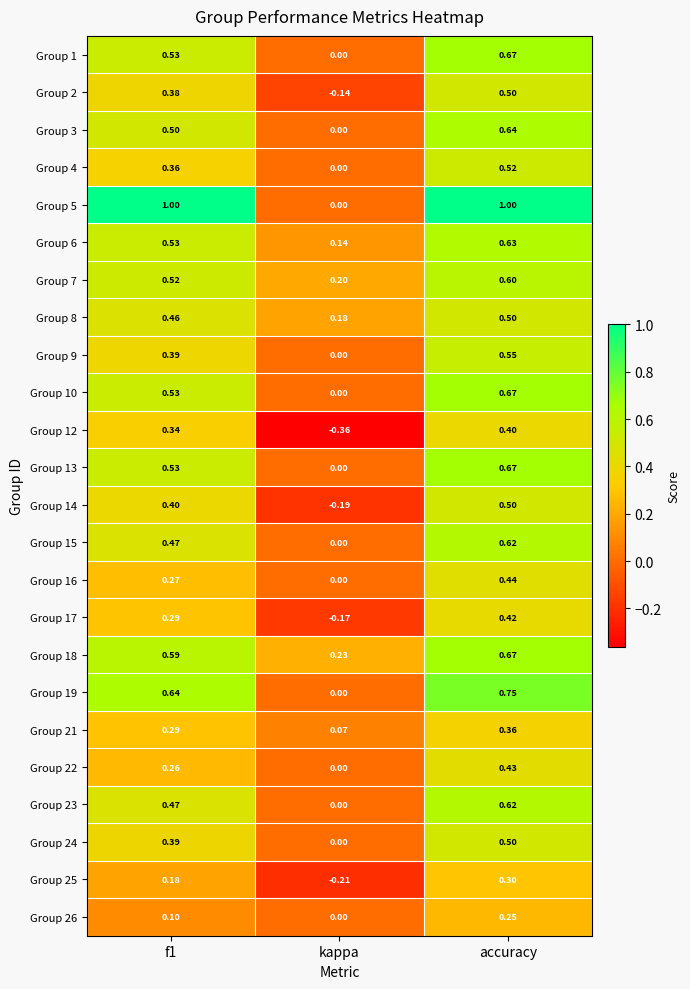

How many distinct data groups are displayed?

24